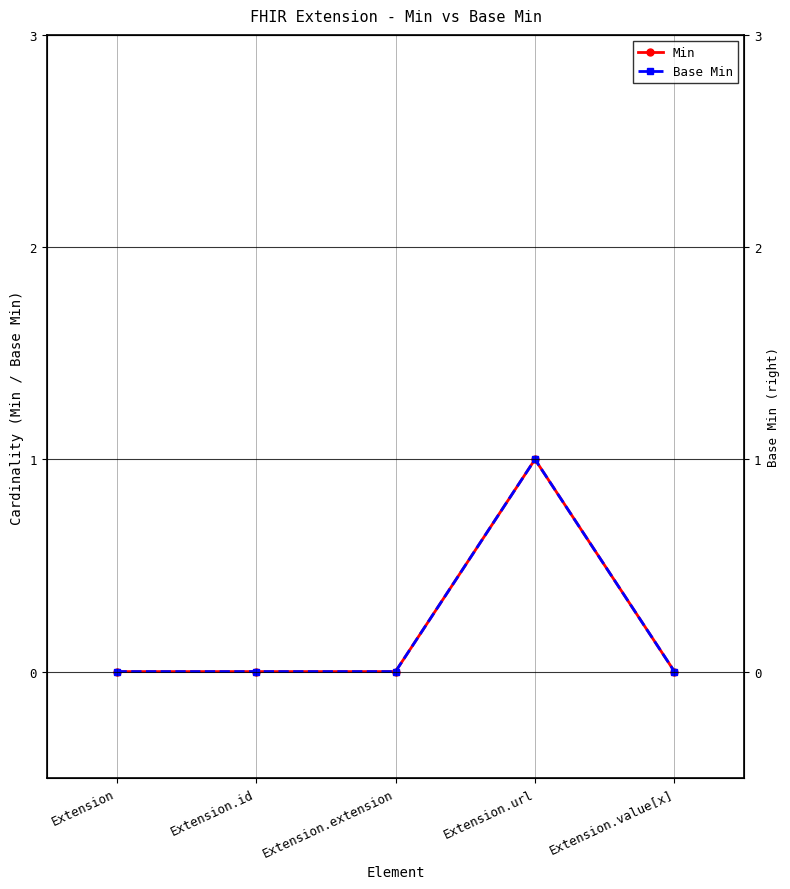

Where is the first local maximum for Base Min?

Extension.url